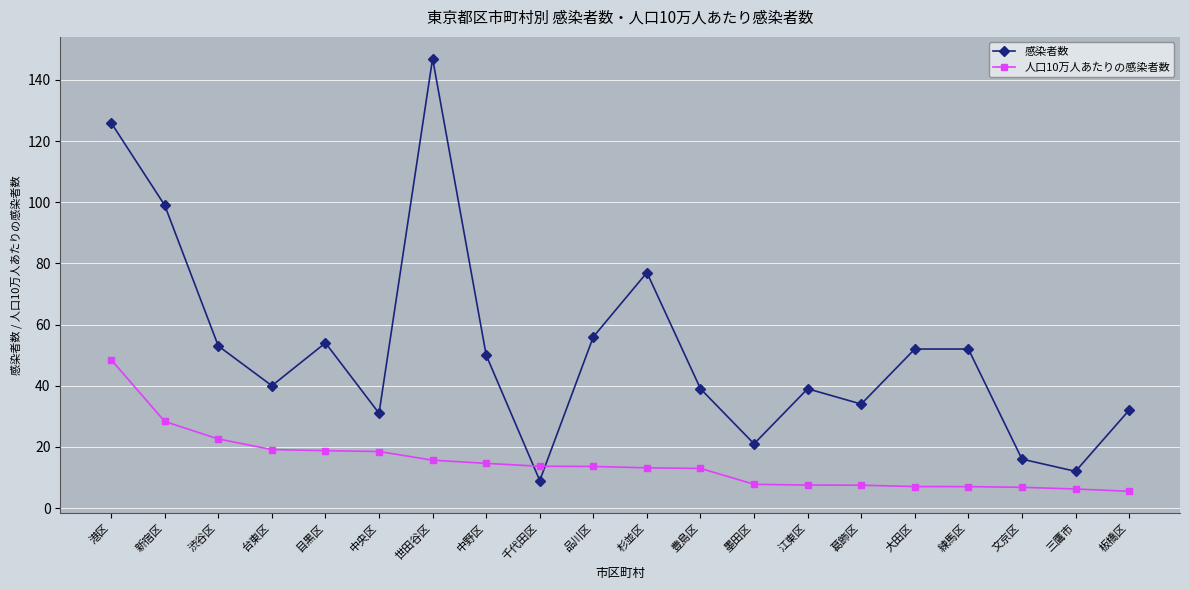

What is the minimum value for 人口10万人あたりの感染者数?

5.5